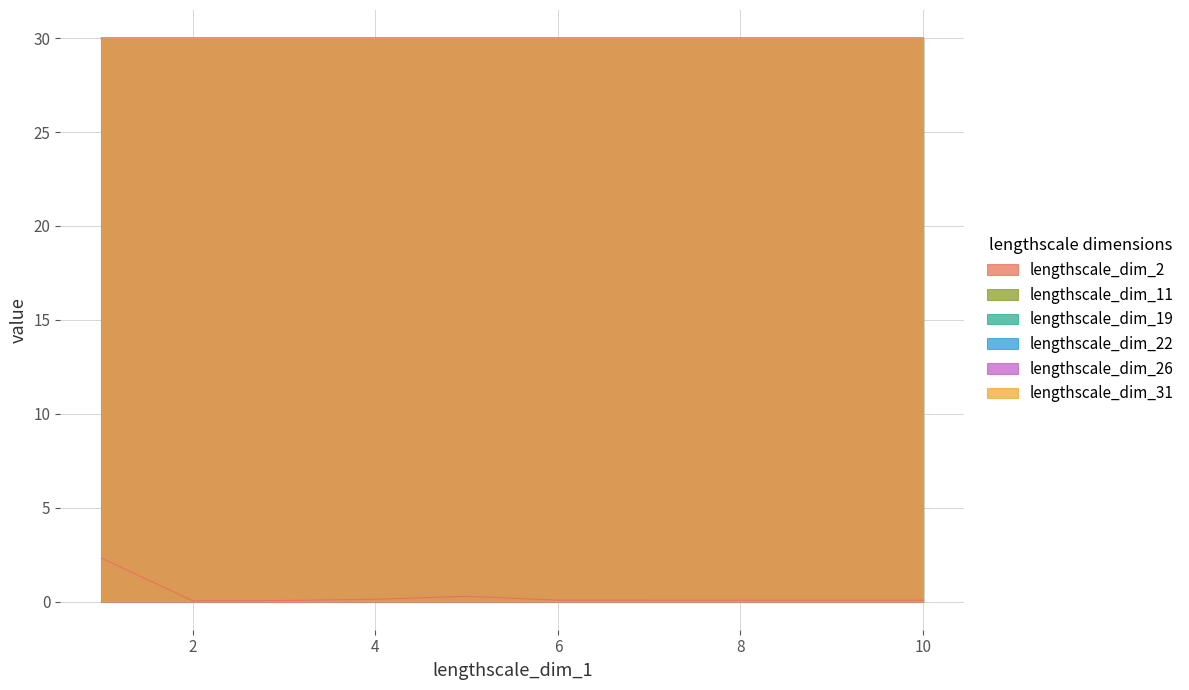

Which series changed the most between 3 and 10?

lengthscale_dim_2